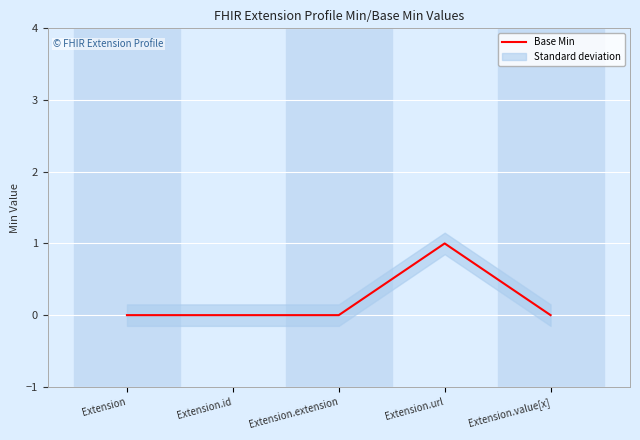

At which category does the data reach its first local peak?

Extension.url